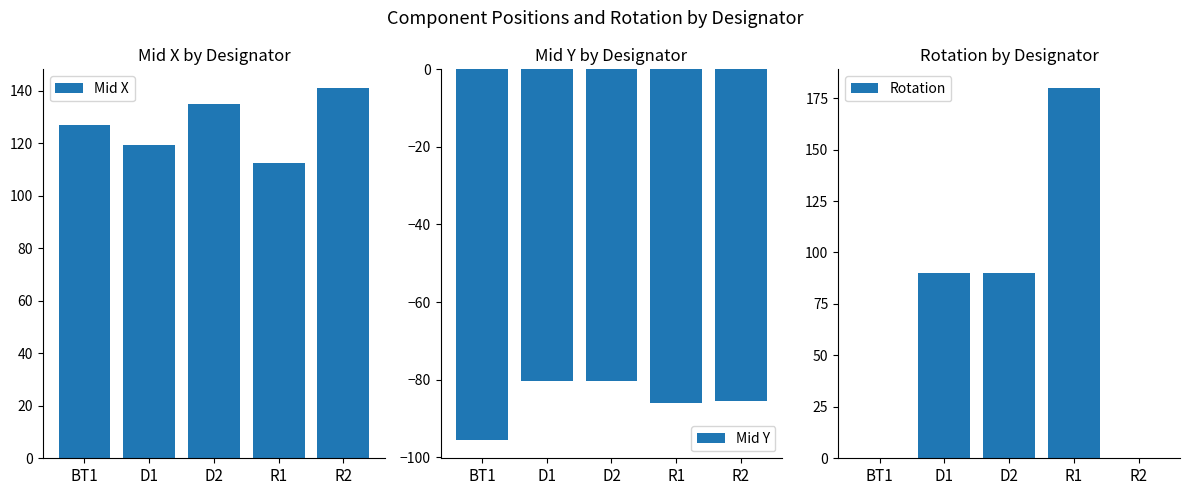

The Mid Y series shows -80.2 at D2. True or false?

True